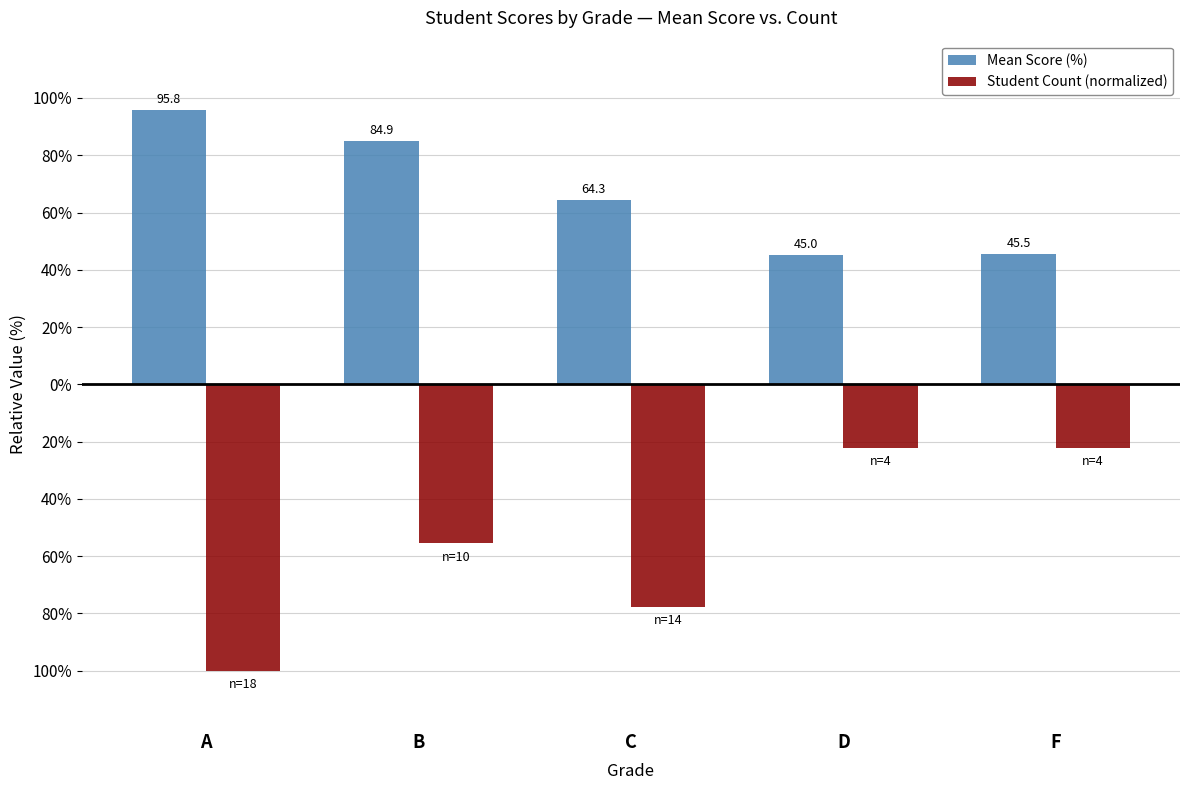

What is the sum of all Student Count (normalized) values?

-277.8